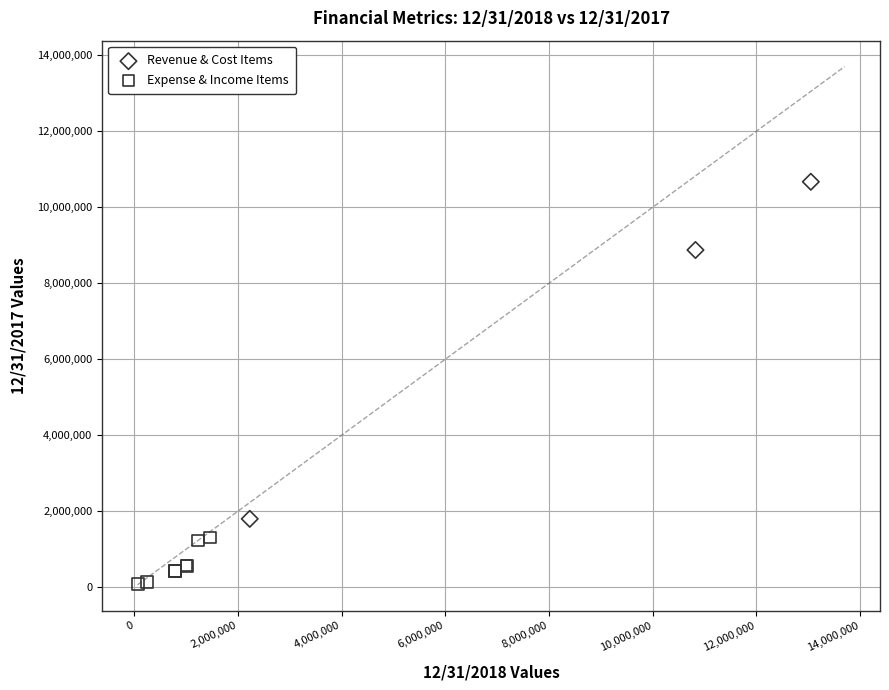

Which series reaches the maximum Y coordinate?

Revenue & Cost Items